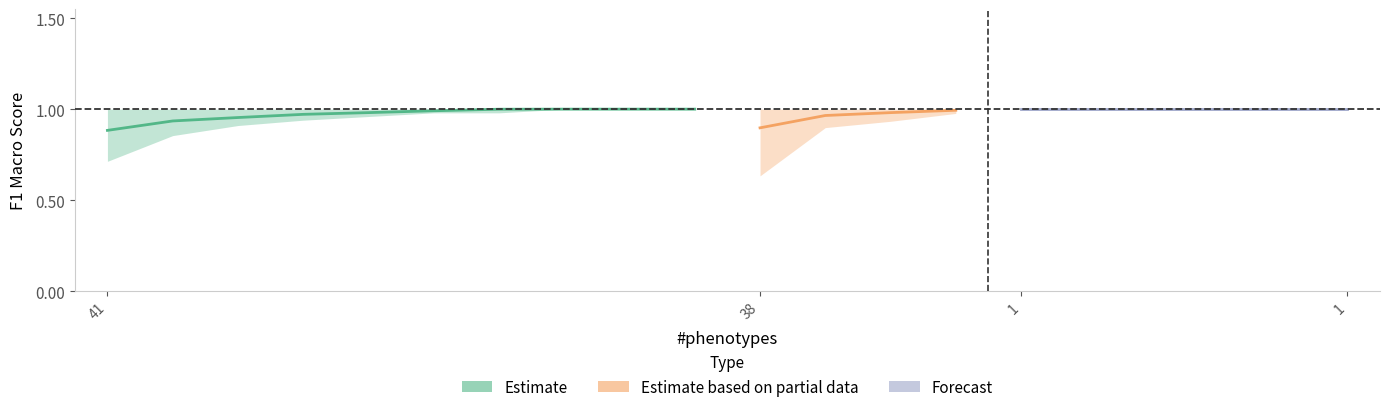

Does the chart have visible grid lines?

No